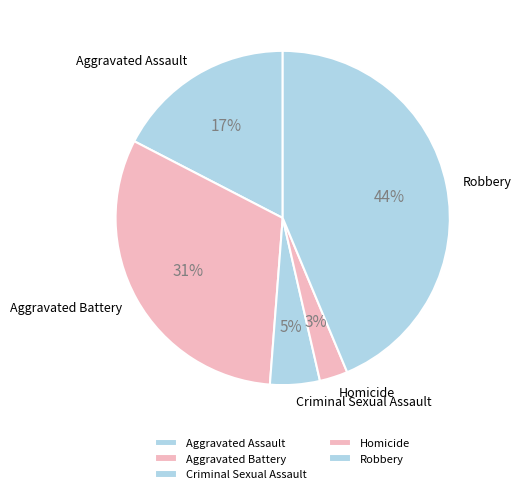

Is it true that Aggravated Battery is 31% of the pie?

True